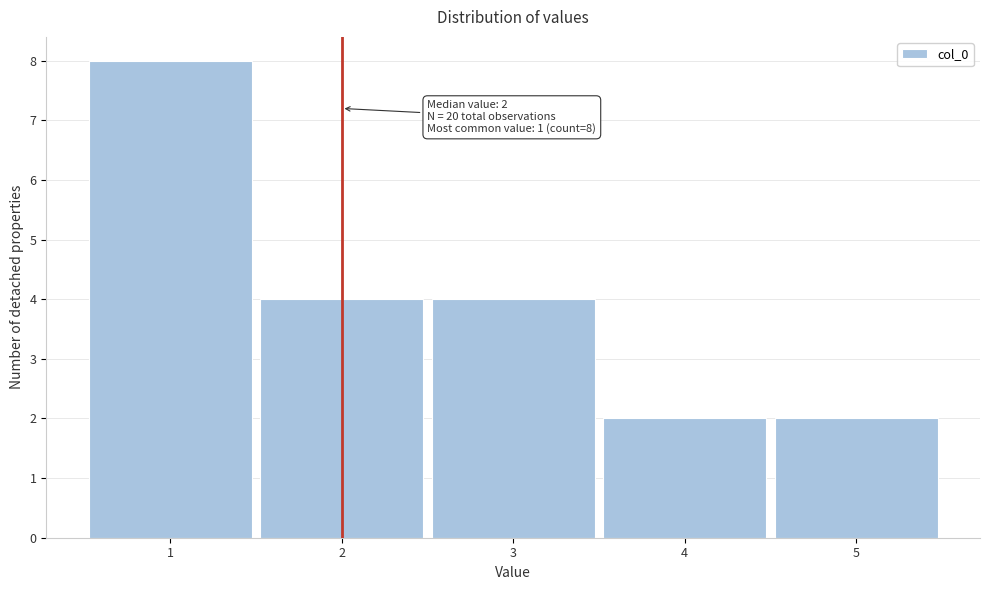

Over which range of the x-axis is the bar tallest?

0.5 to 1.5